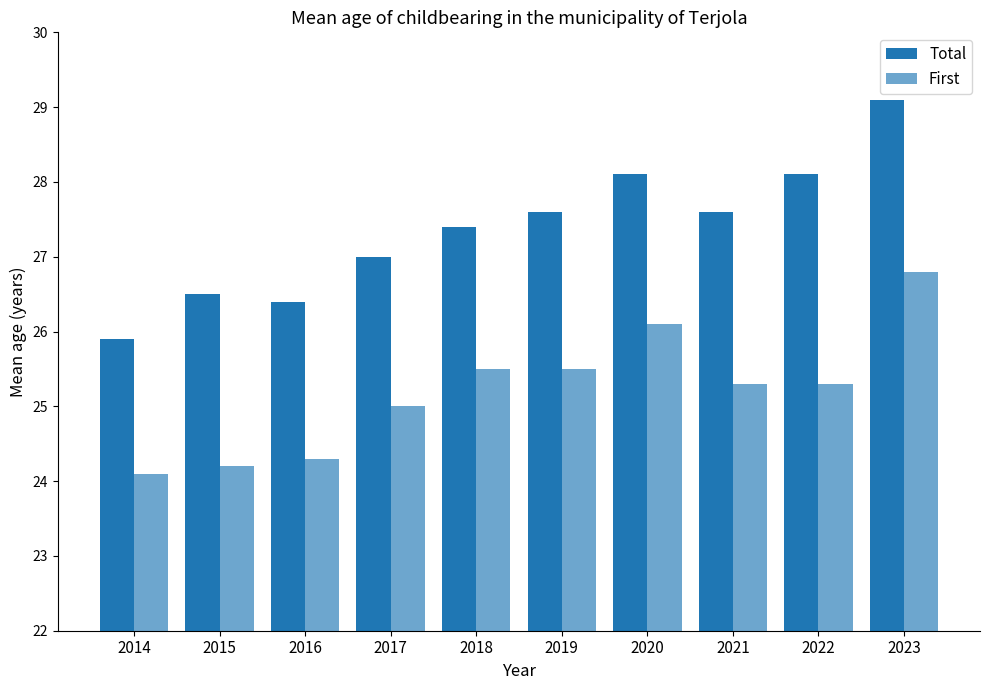

True or false: Total has a value of 25.9 at 2014.

True